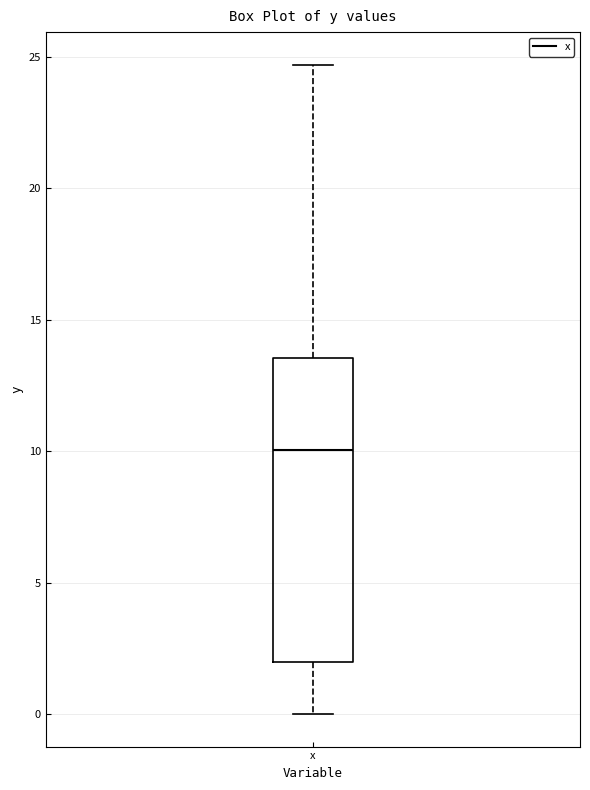

Transcribe this box plot: give where the median line is, the range the box spans, and where the two whiskers end, as read against the y-axis. The values are not printed on the chart, so give them approximately, as read against the axis.

median 10.0, box 2.0 to 13.5, whiskers 0.0 to 24.5